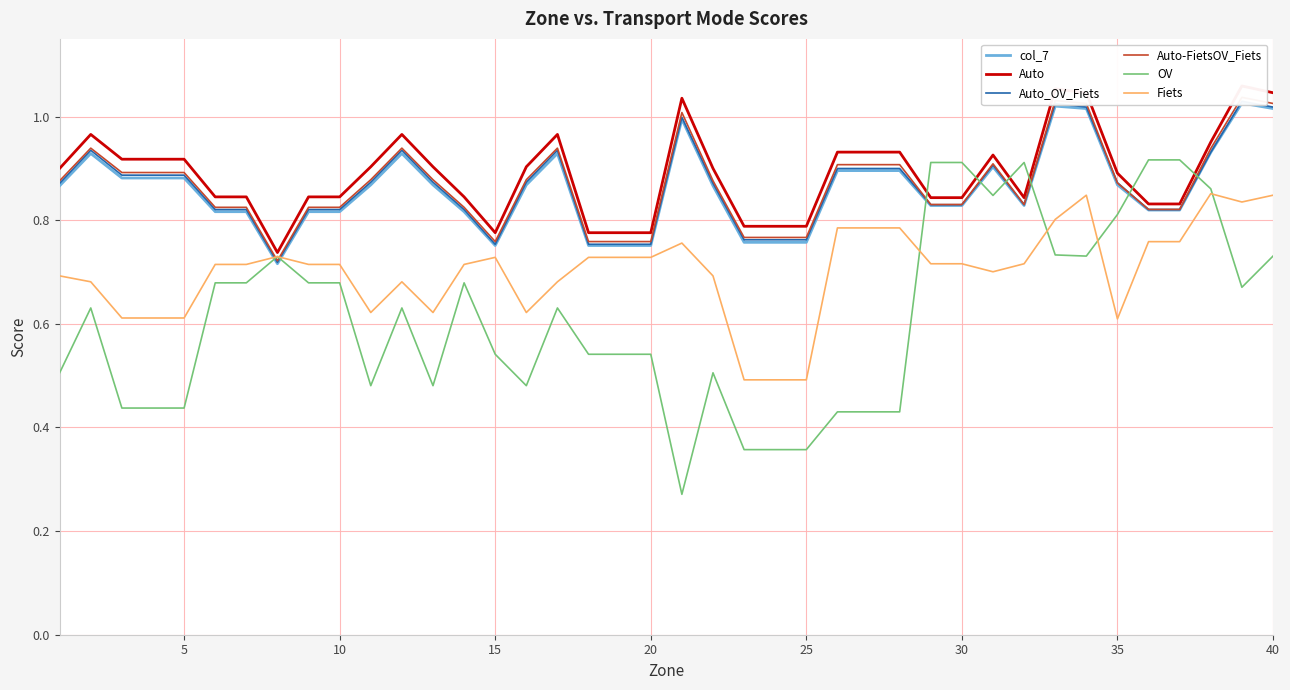

Which series has the widest spread of values?

OV